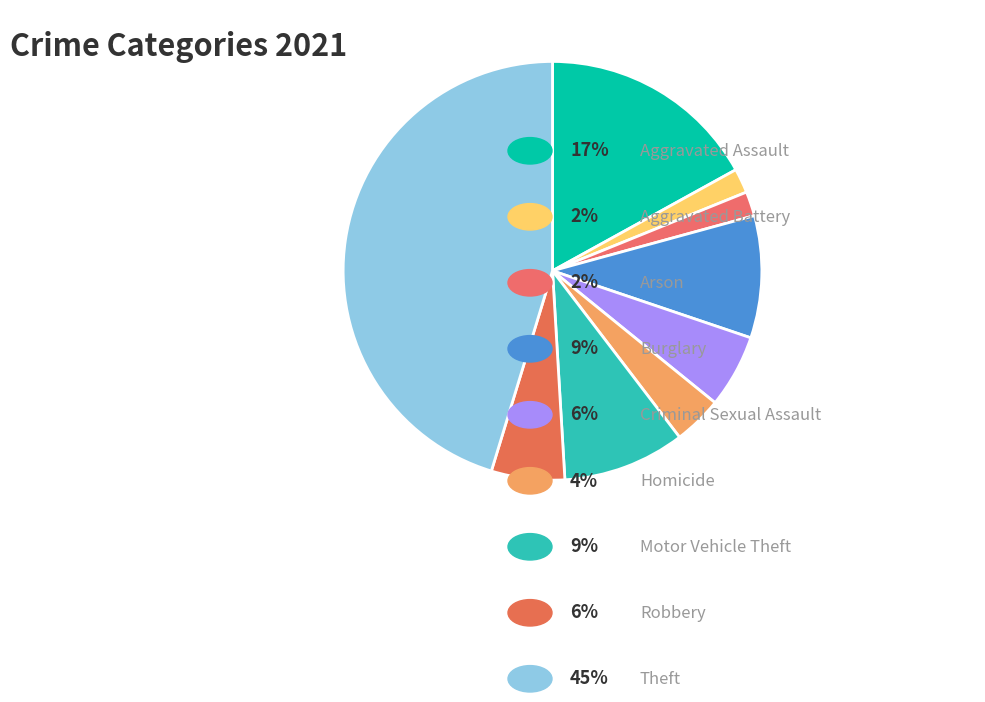

How many segments does this pie chart have?

9